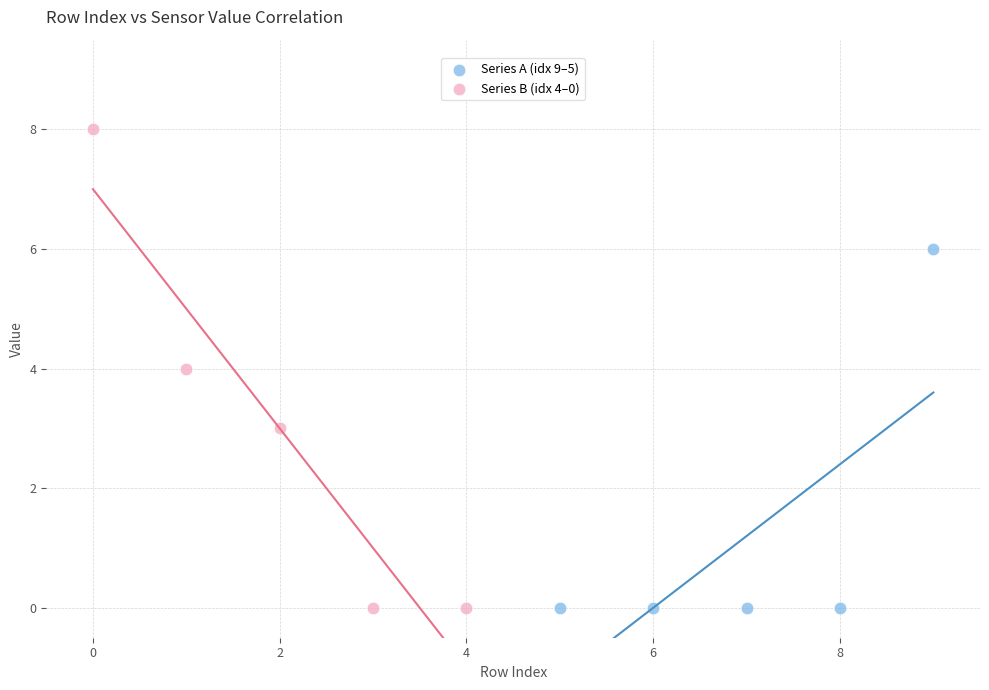

Which series reaches the maximum Y coordinate?

Series B (idx 4–0)